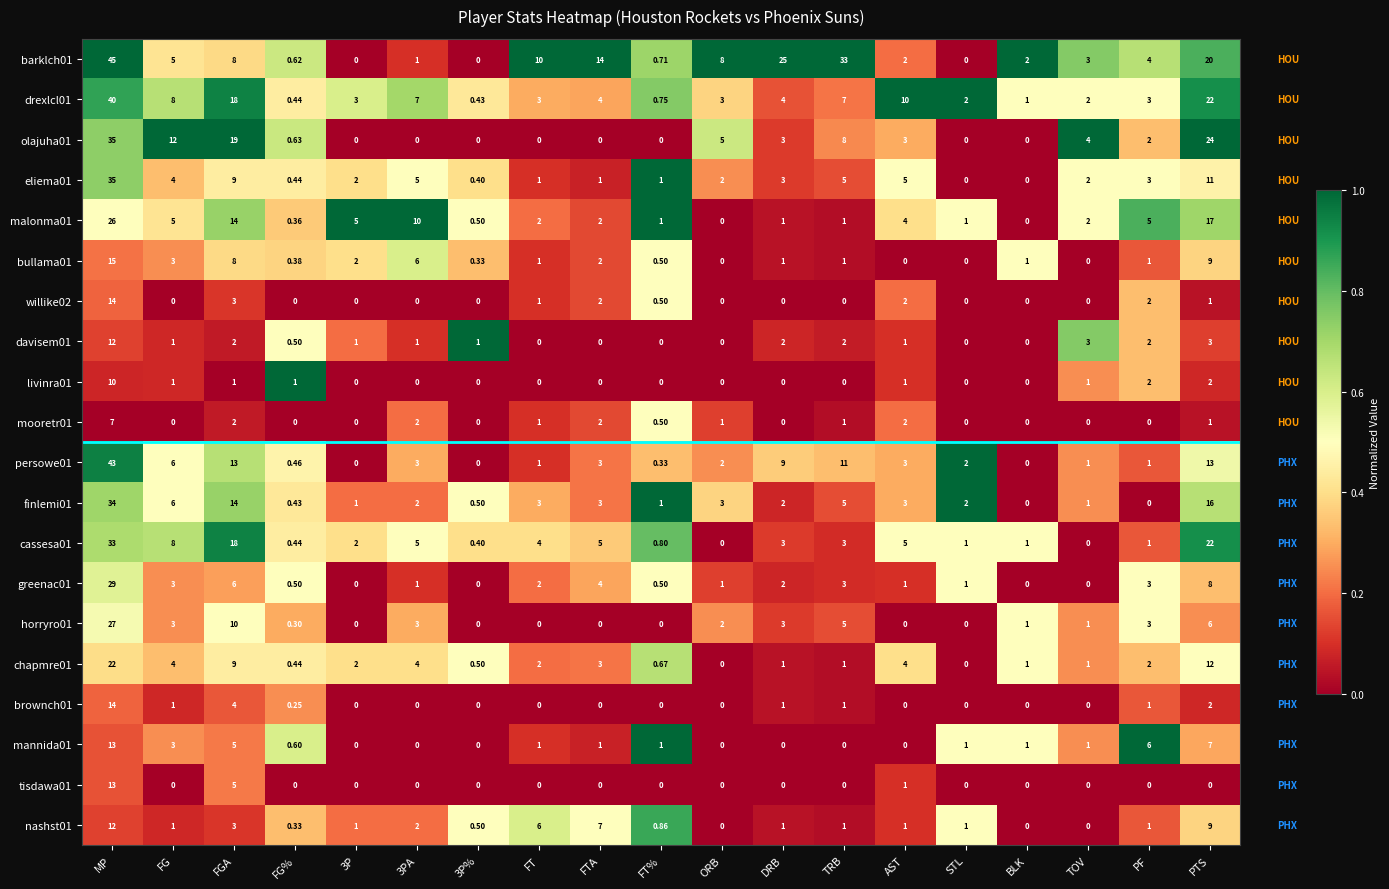

At which category is the sum across all series the highest?

MP